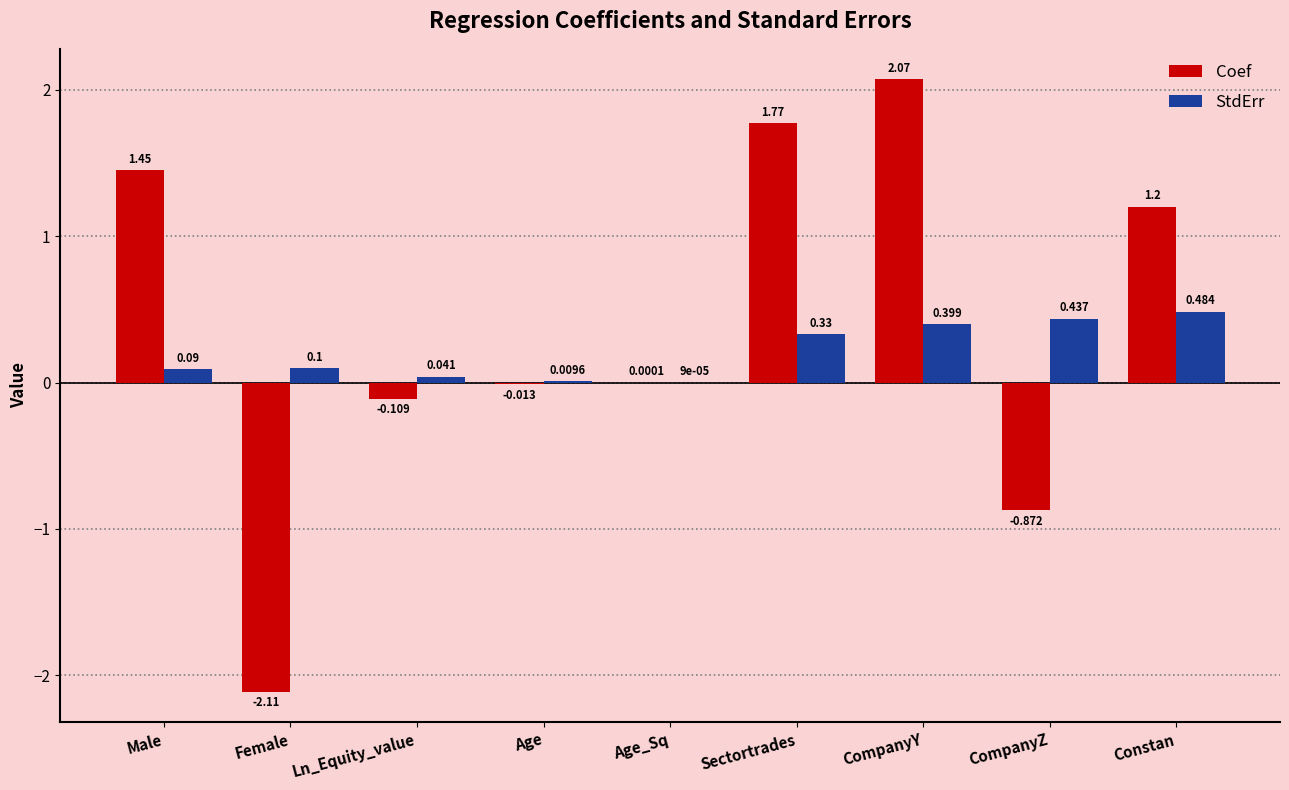

Is the value of Coef at Female greater than the value of StdErr at Female?

No